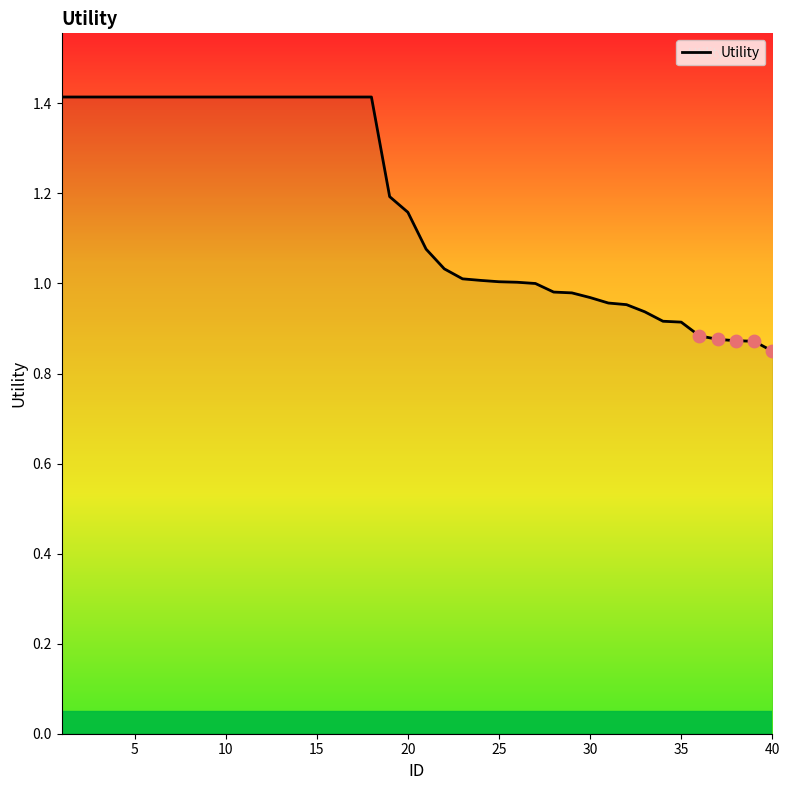

What is the difference between the maximum and minimum values?

0.6